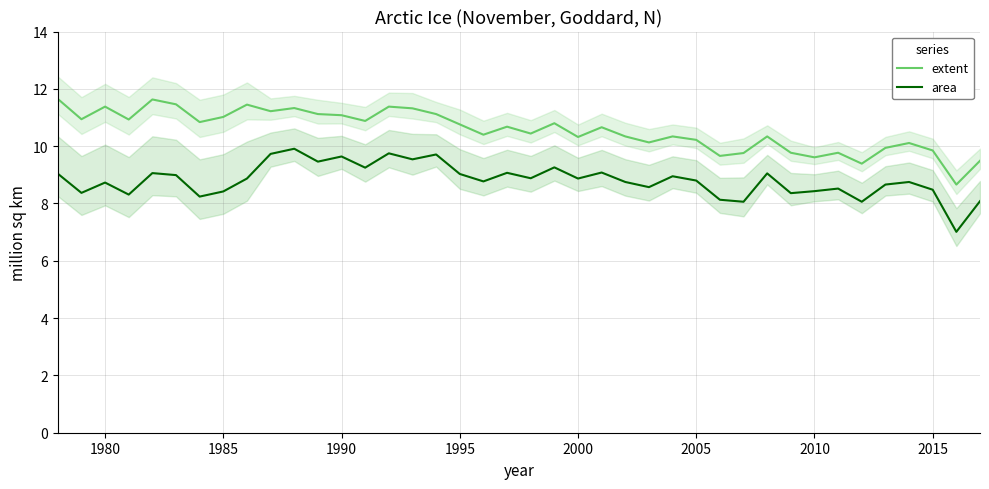

How many values in the area series are below 8?

1